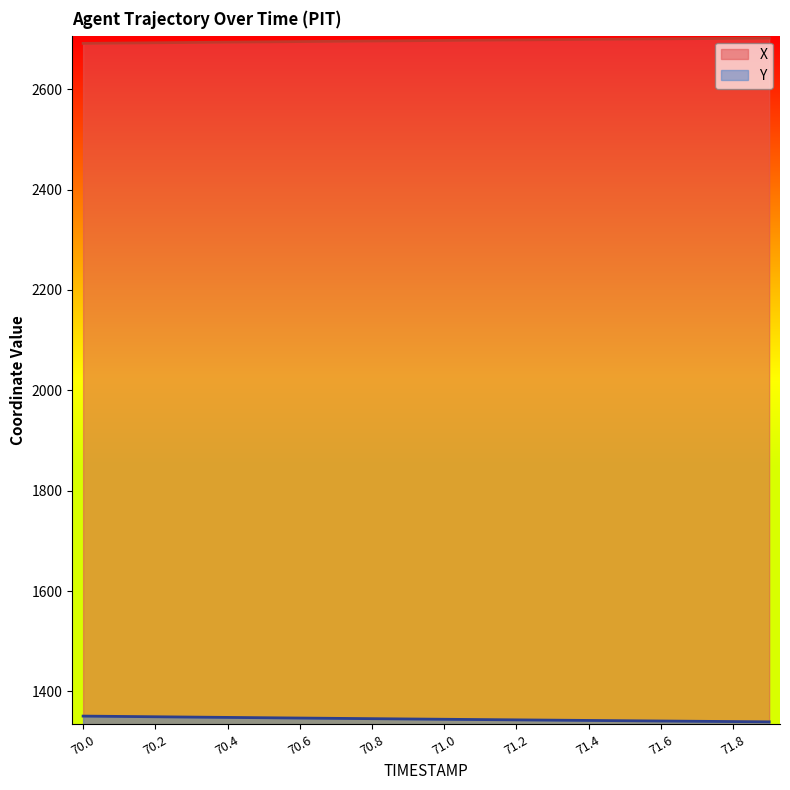

What is the value of the Y point at the 17th from the left?

1341.0